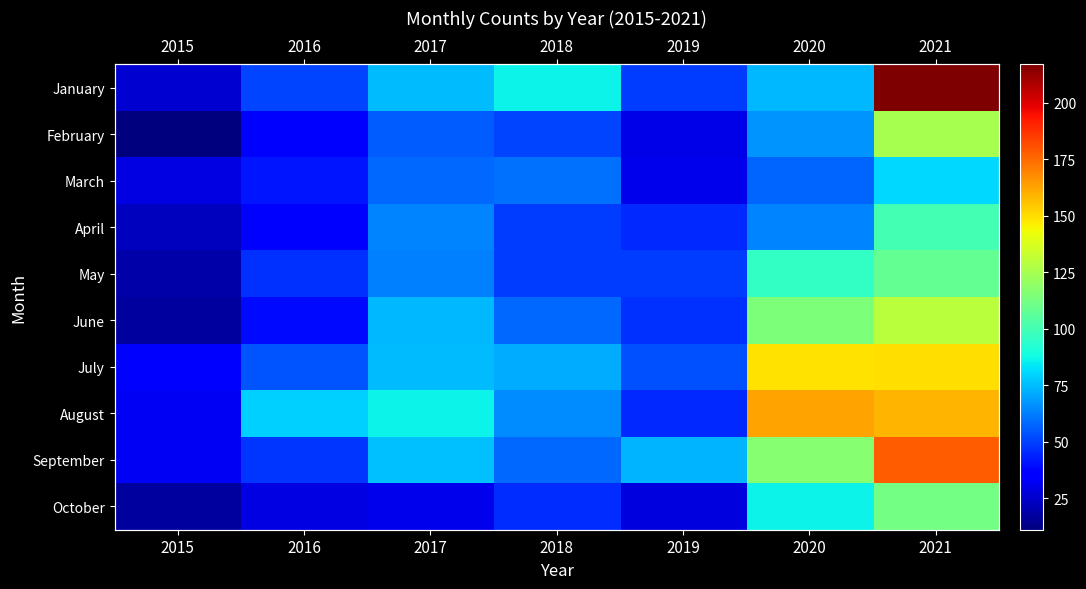

At which label does September first exceed 73?

2017